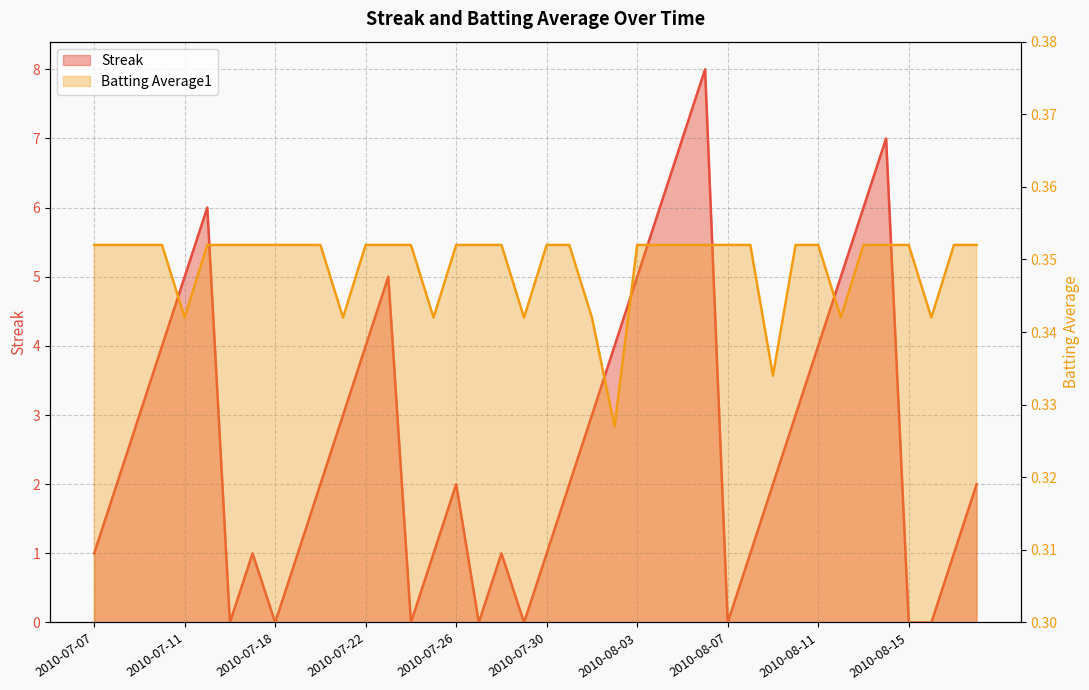

How many Batting Average1 values are between 0 and 1?

40